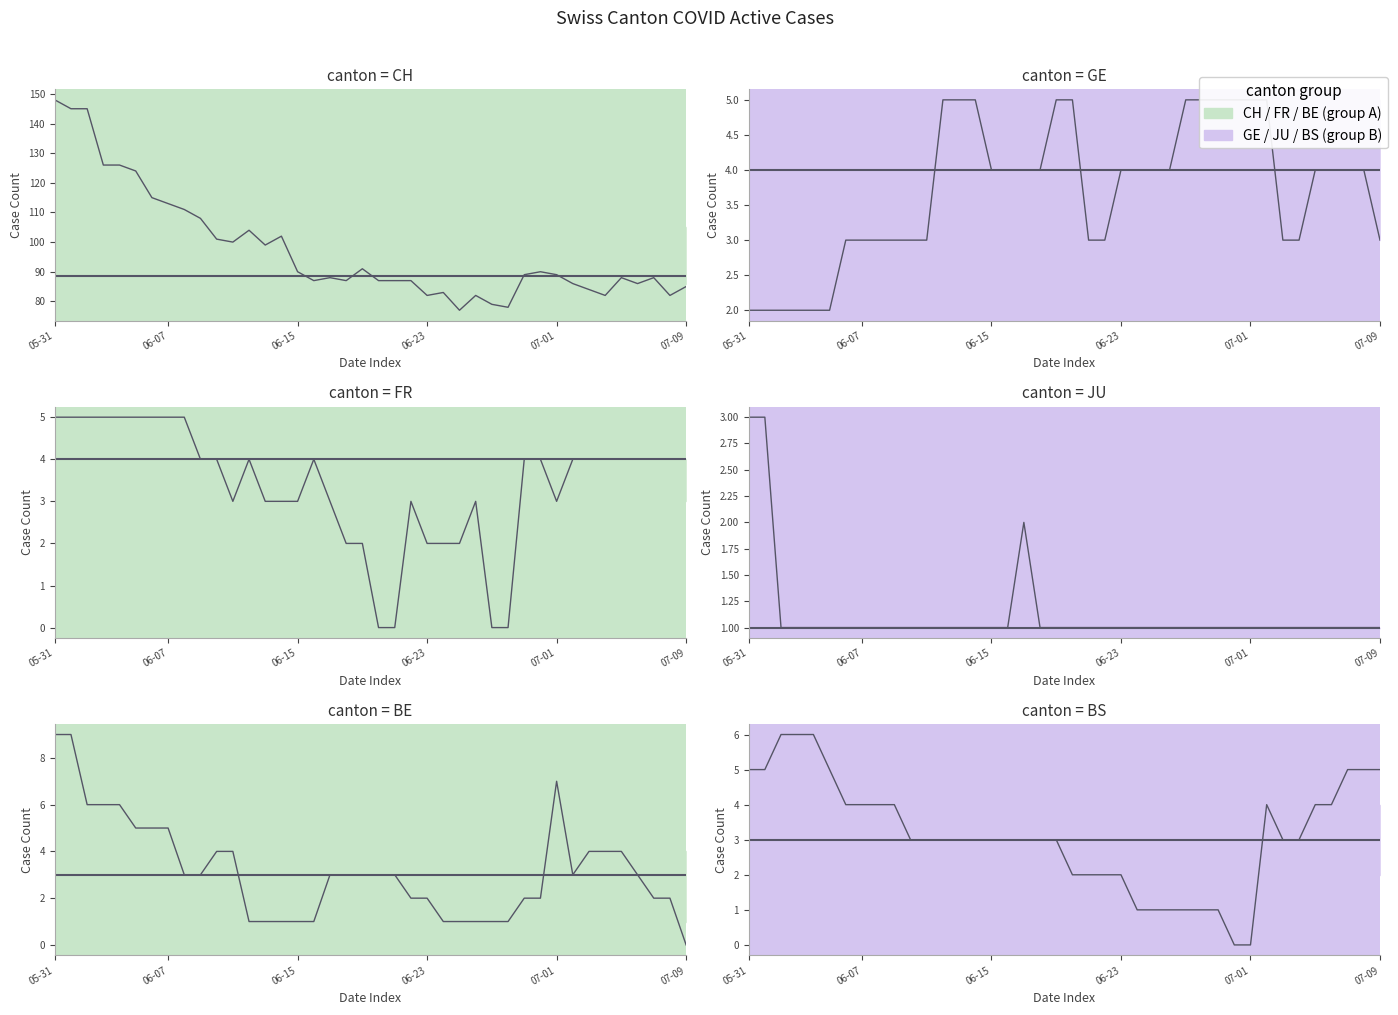

The value of BS at 2020-06-21 is 2. True or false?

True